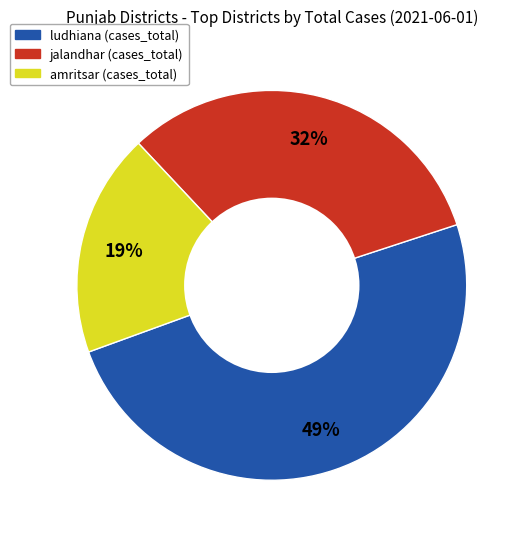

To the nearest percent, what is the average slice percentage?

33%